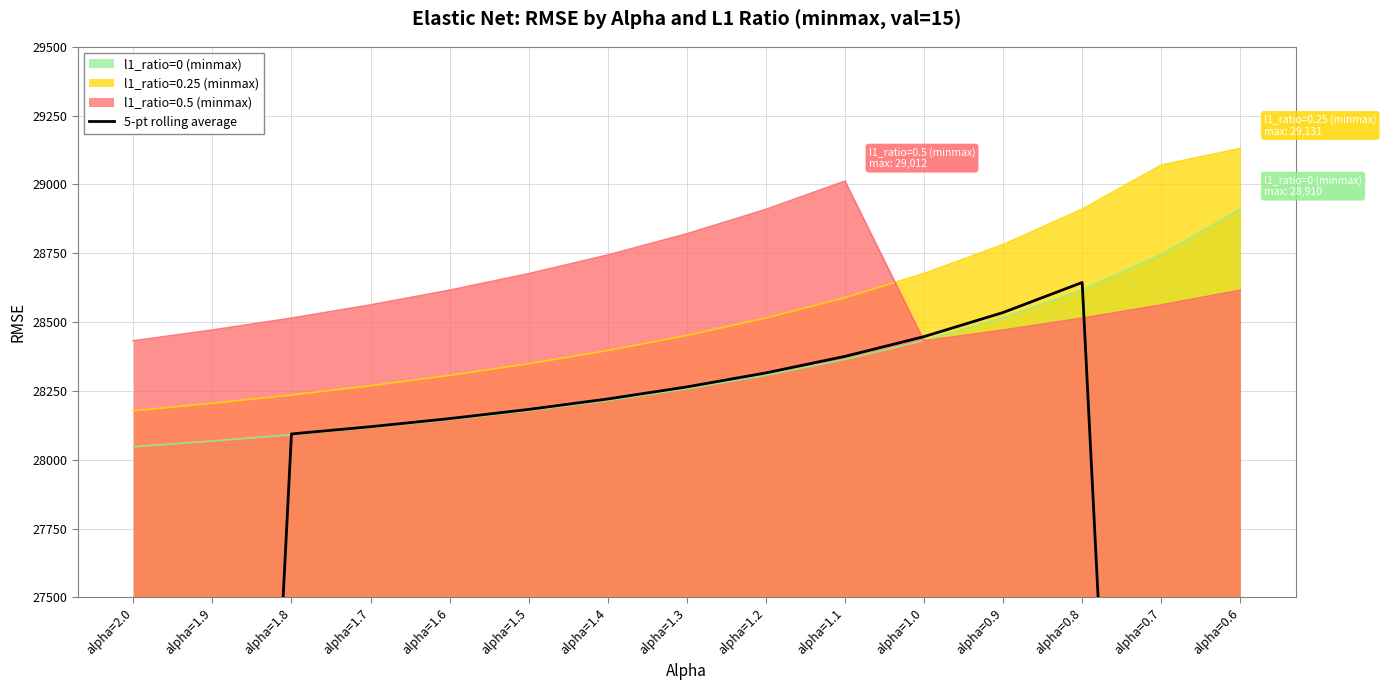

The value at alpha=0.7 is 30135.7. True or false?

False